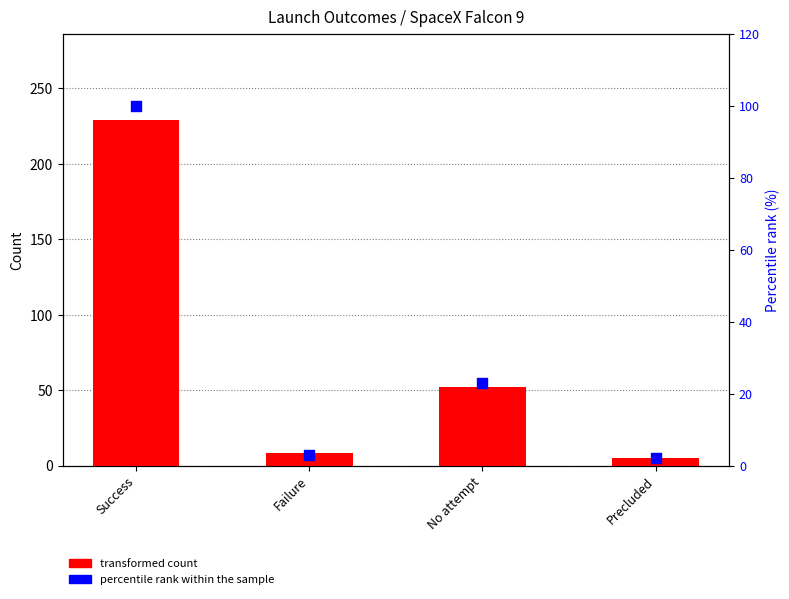

Which series has the widest spread of Y values?

transformed count